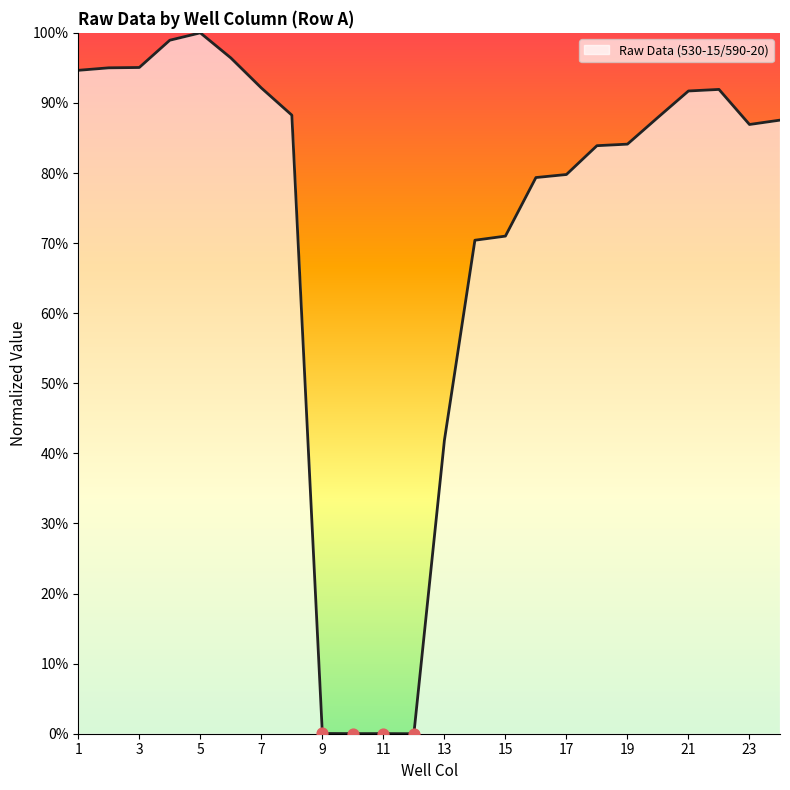

What is the difference between the maximum and minimum values?

100.0